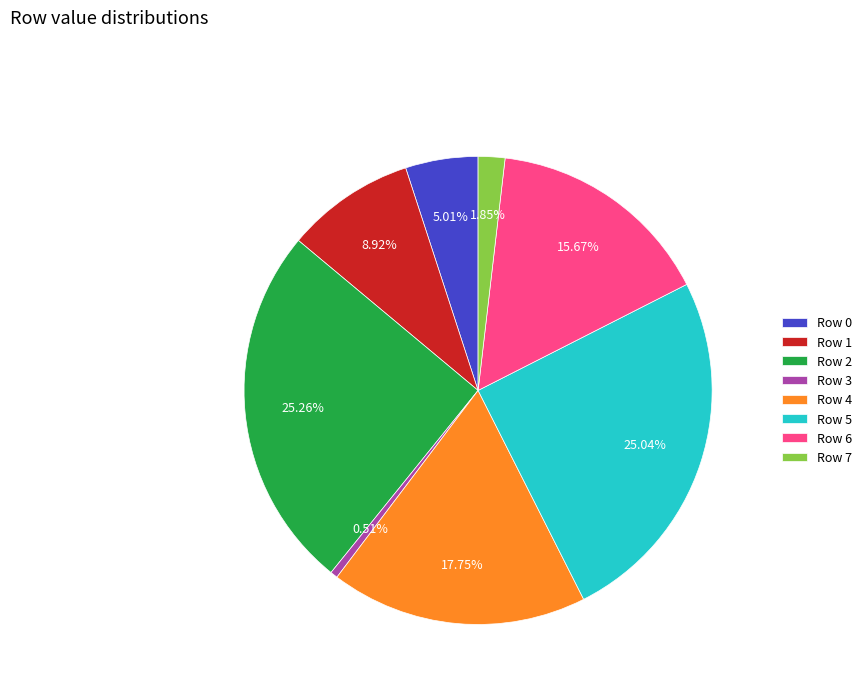

True or false: Row 0 accounts for 5% of the total.

True